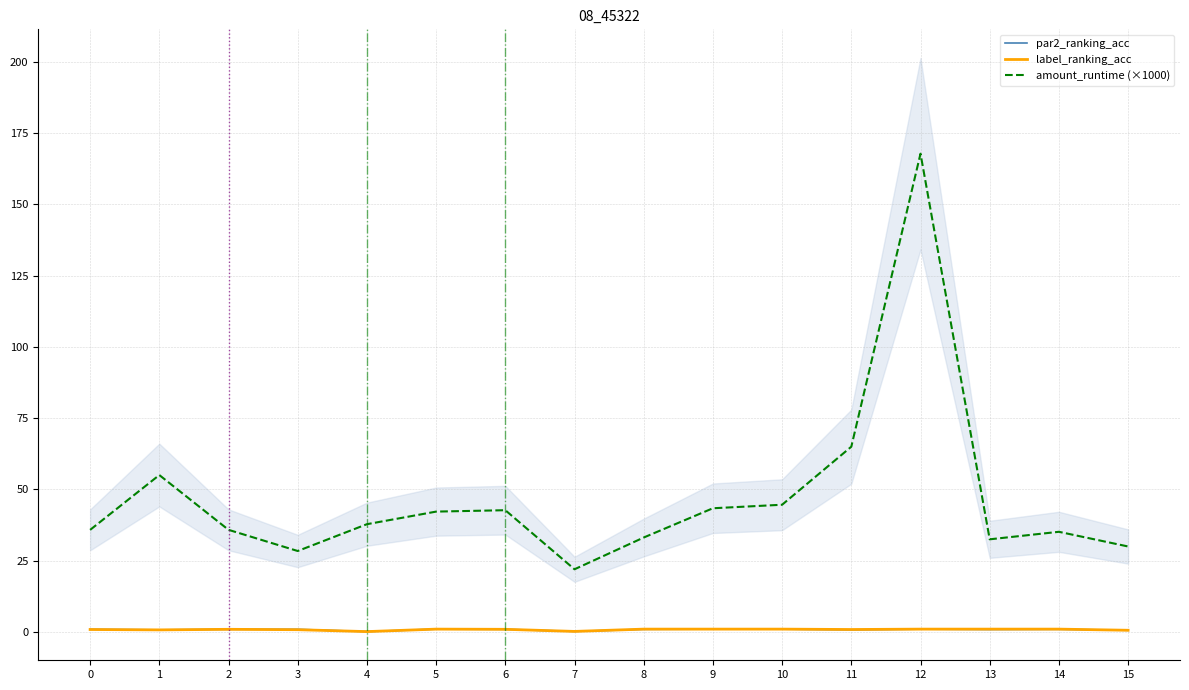

List the labels in order of amount_runtime (×1000) value, largest first.

12, 11, 1, 10, 9, 6, 5, 4, 2, 0, 14, 8, 13, 15, 3, 7